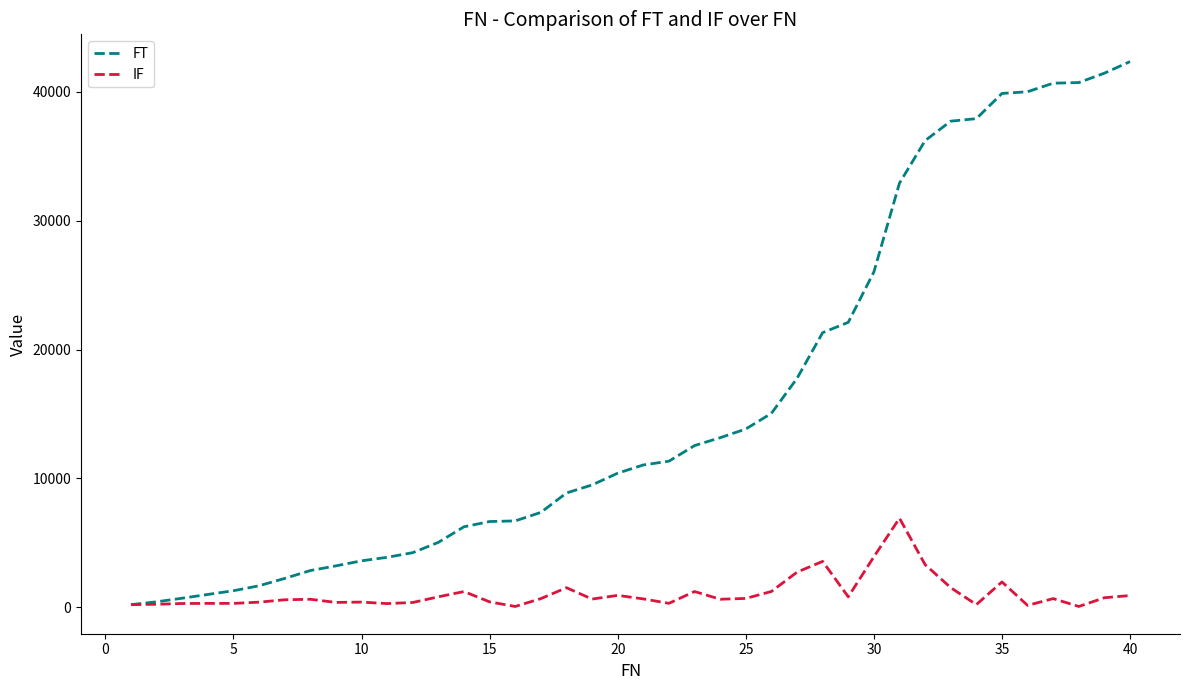

Which series has the largest range (max minus min)?

FT